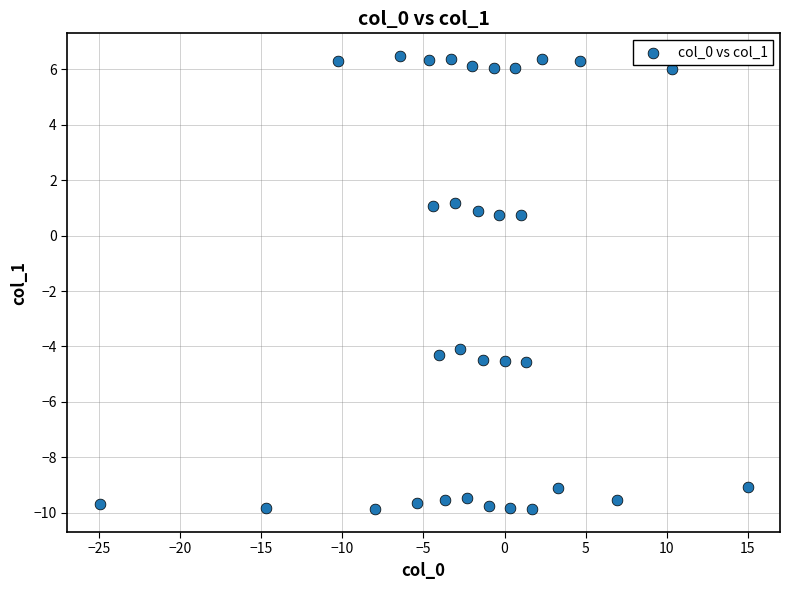

What is the range of X values (max minus min)?

40.0